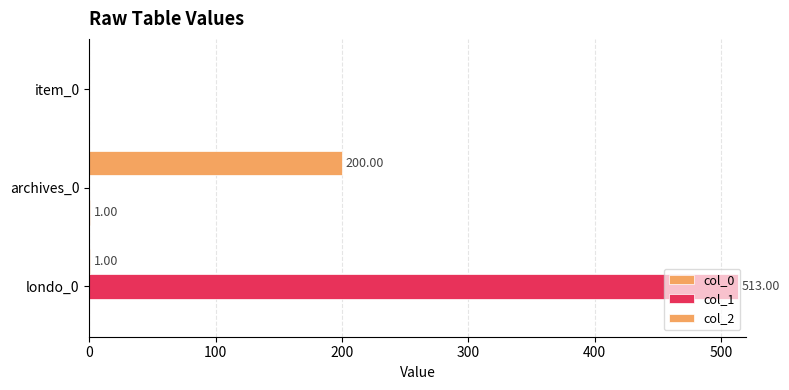

How many distinct data groups are displayed?

3